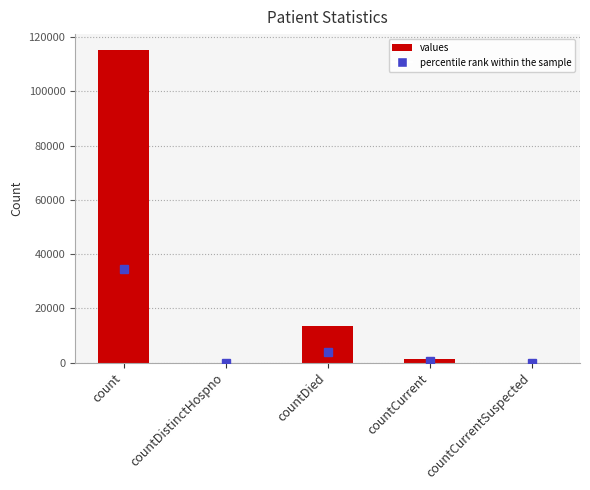

The value at countCurrentSuspected is 76922. True or false?

False